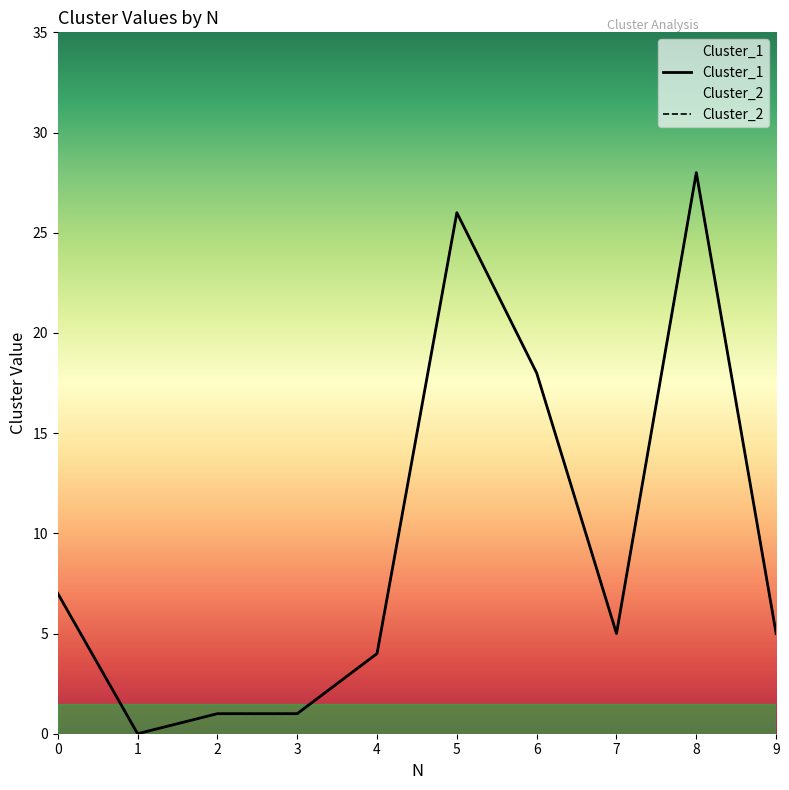

True or false: Cluster_2 and Cluster_1 cross at least once.

False